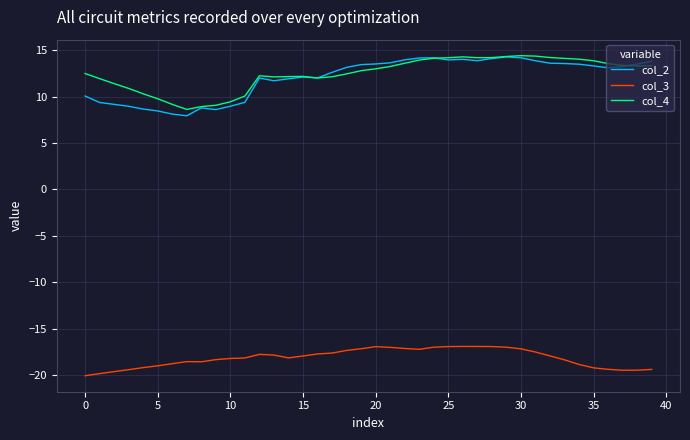

Which series has the largest range (max minus min)?

col_2